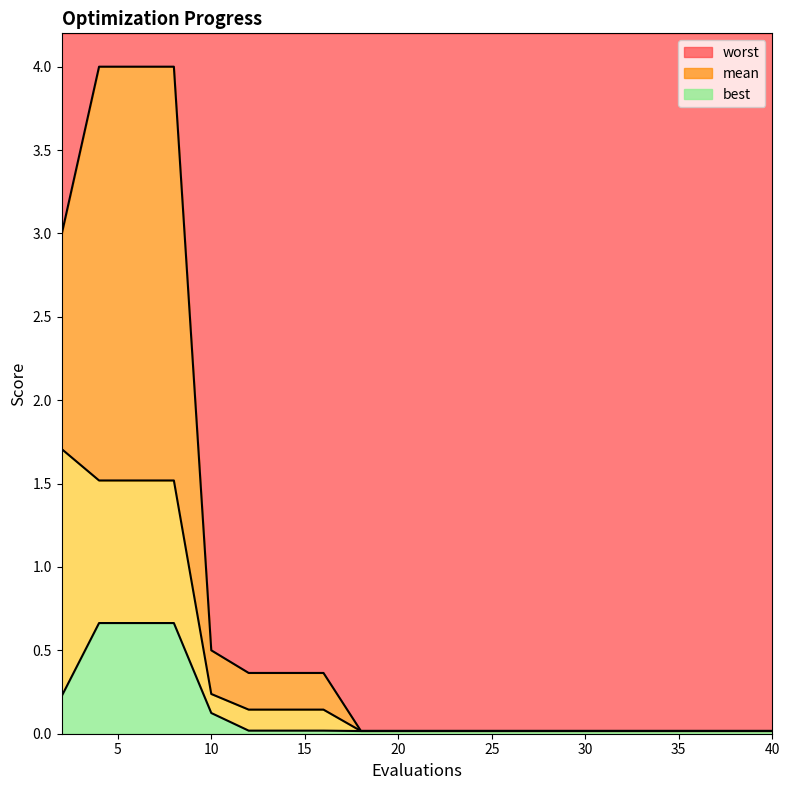

True or false: mean has more than 1 interior local peaks.

False